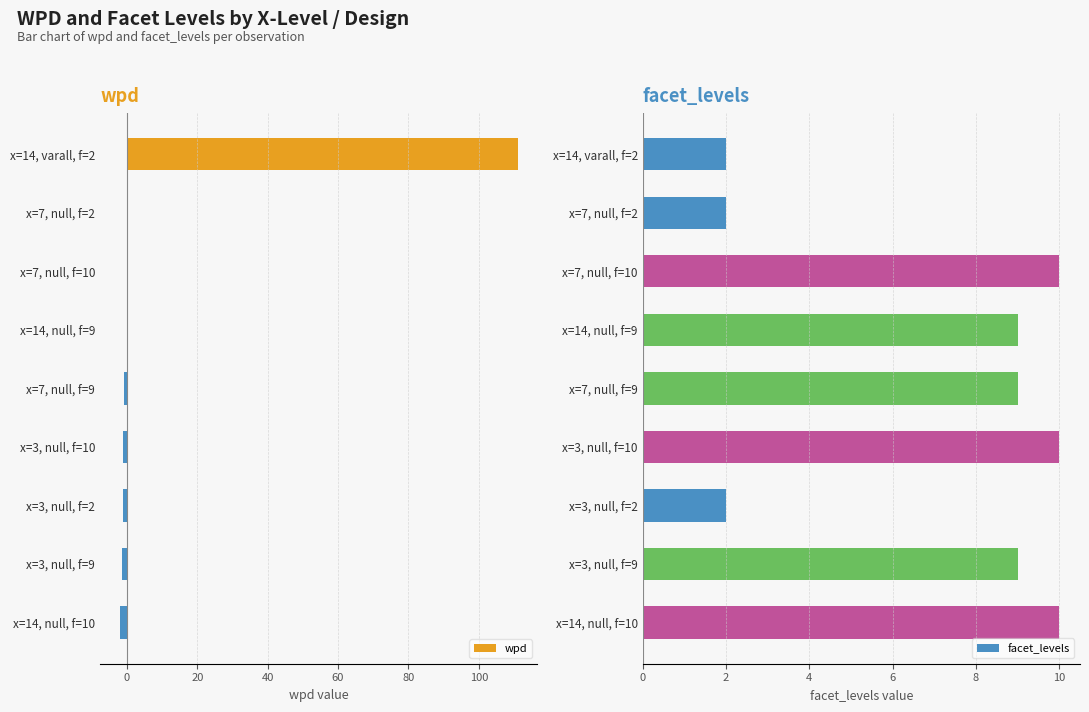

Is it true that wpd equals 0.0 at x=14, null, f=9?

True